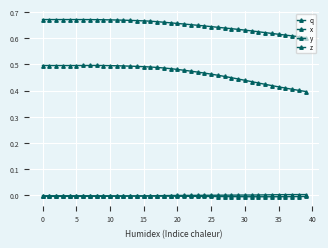

Count the number of data series in this chart.

4